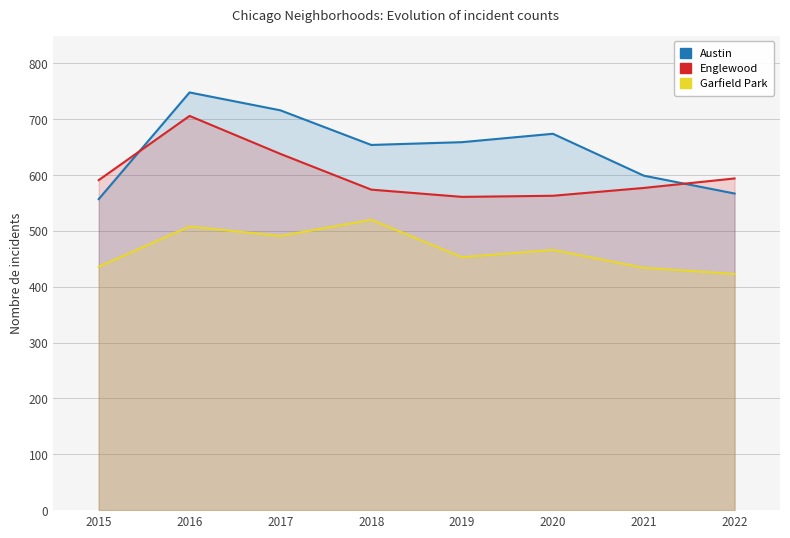

Is it true that Garfield Park equals 466 at 2020?

True